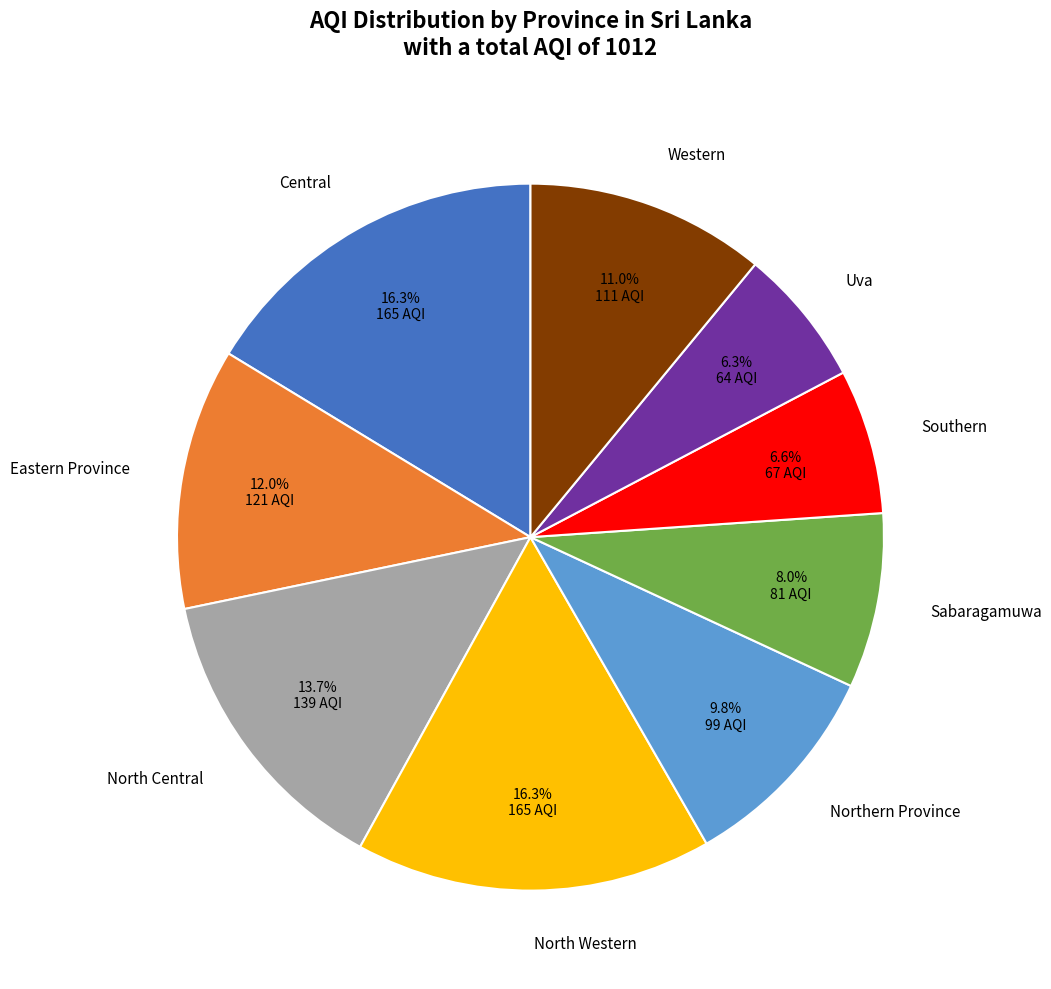

Is it true that Uva is 6% of the pie?

True